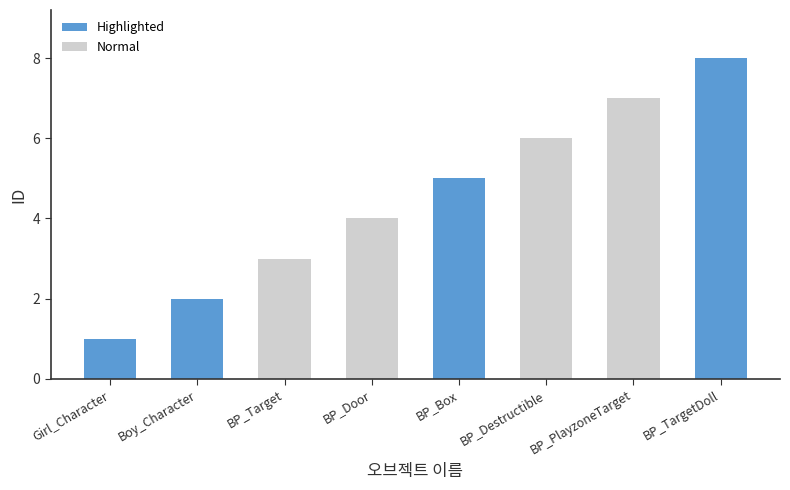

What is the difference between the maximum and minimum values in the Highlighted series?

7